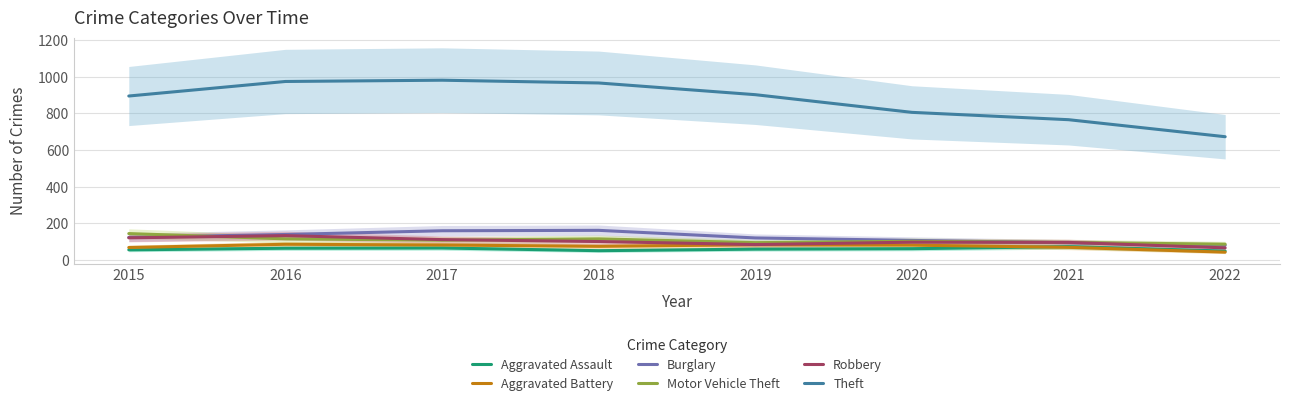

True or false: Burglary and Theft intersect in this chart.

False